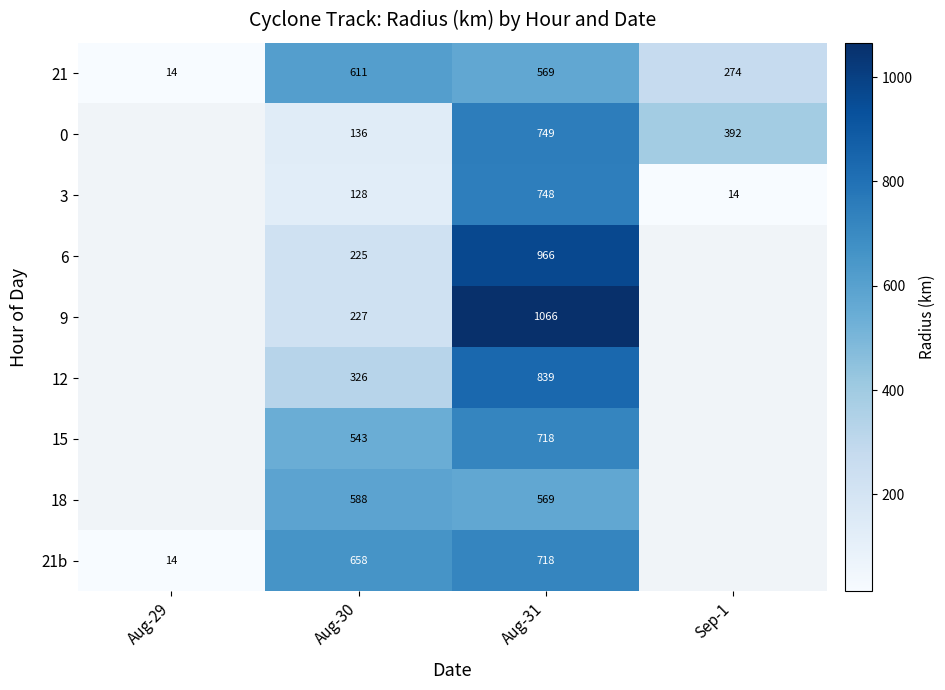

Which label corresponds to the largest value in the chart?

Aug-31